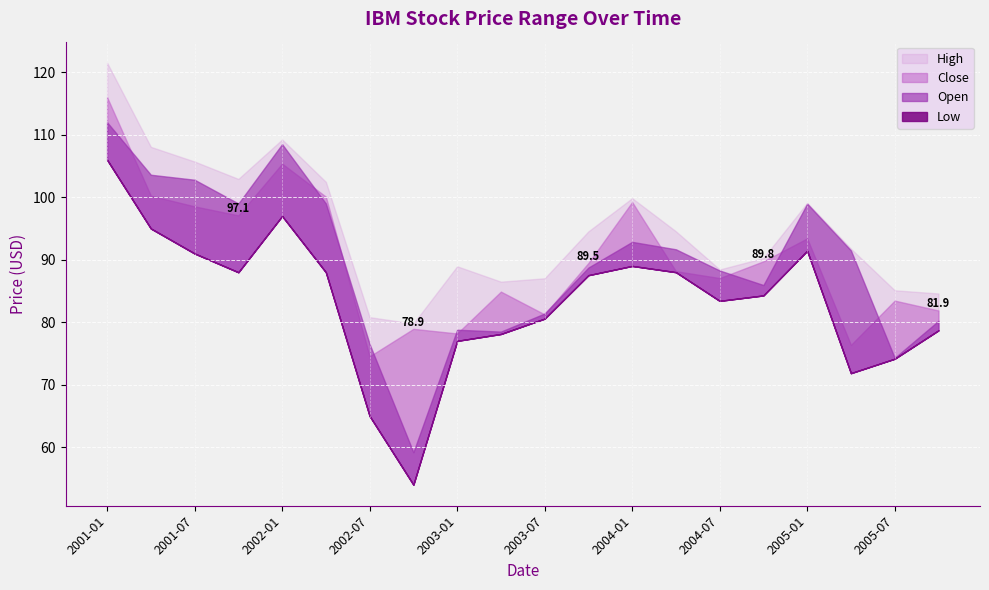

At which label does Open reach its peak?

2001-01